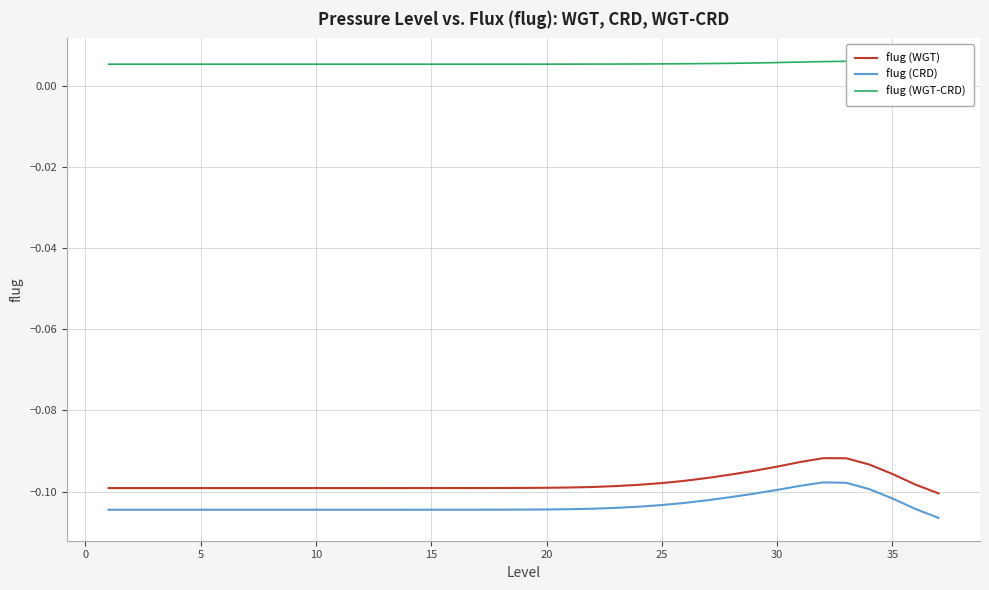

True or false: flug (CRD) and flug (WGT) intersect in this chart.

False